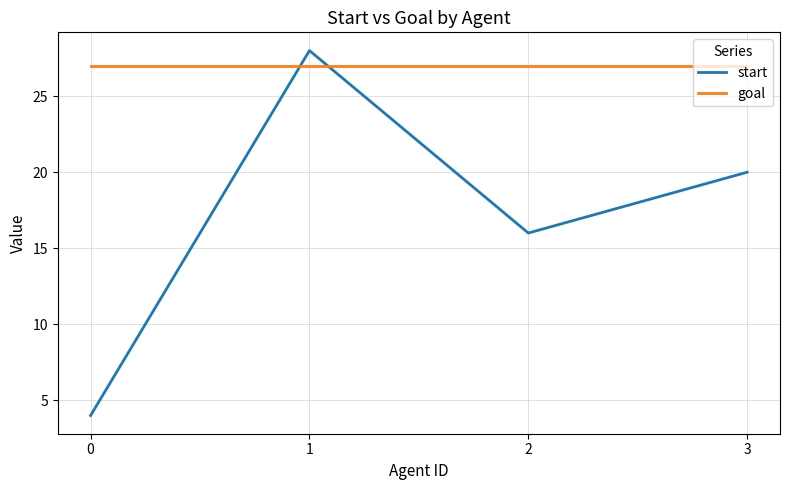

How many lines are shown in the chart?

2